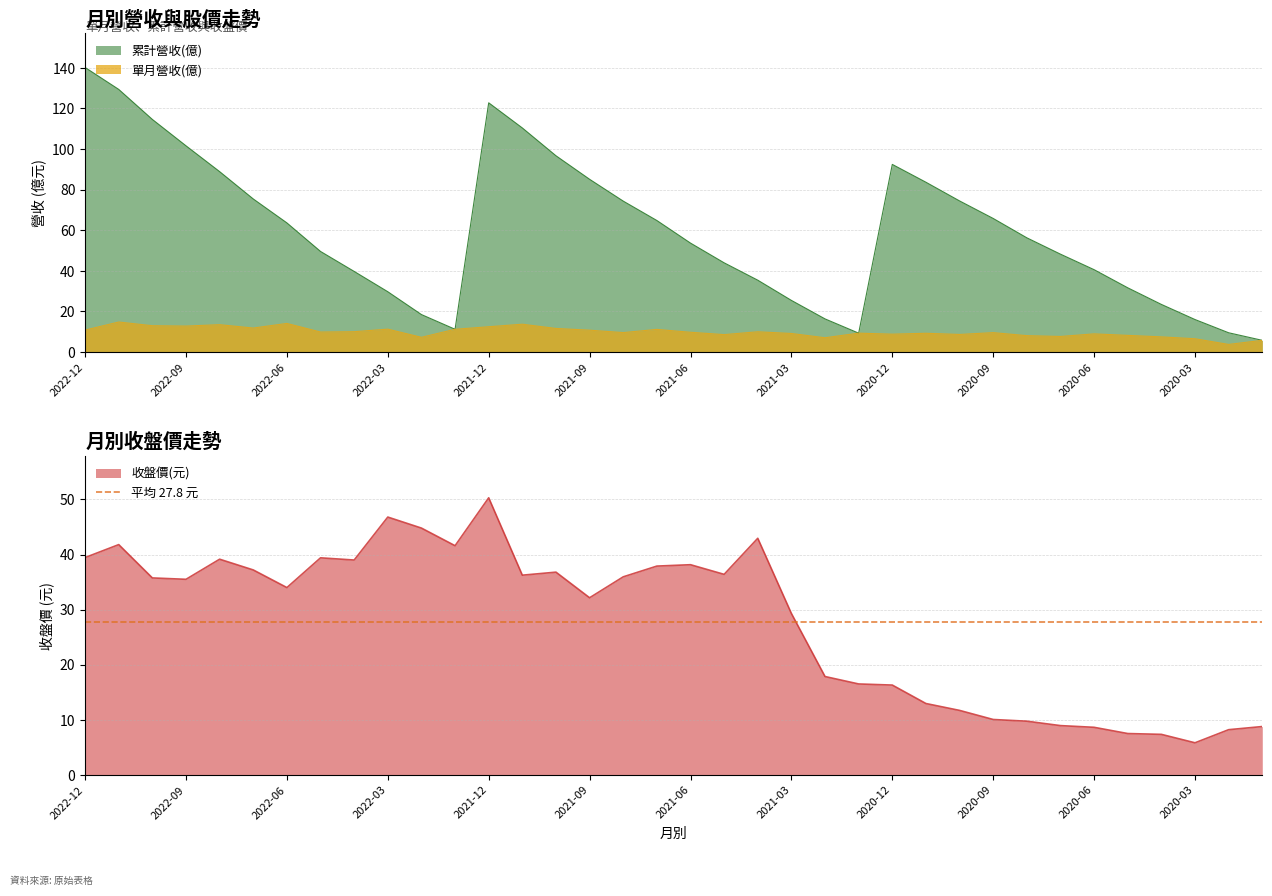

At which category does 收盤價(元) reach its first local valley?

2022-09